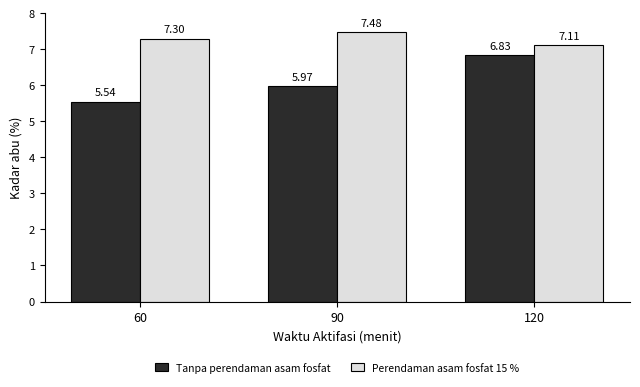

True or false: Perendaman asam fosfat 15 % has a value of 3.9 at 120.

False